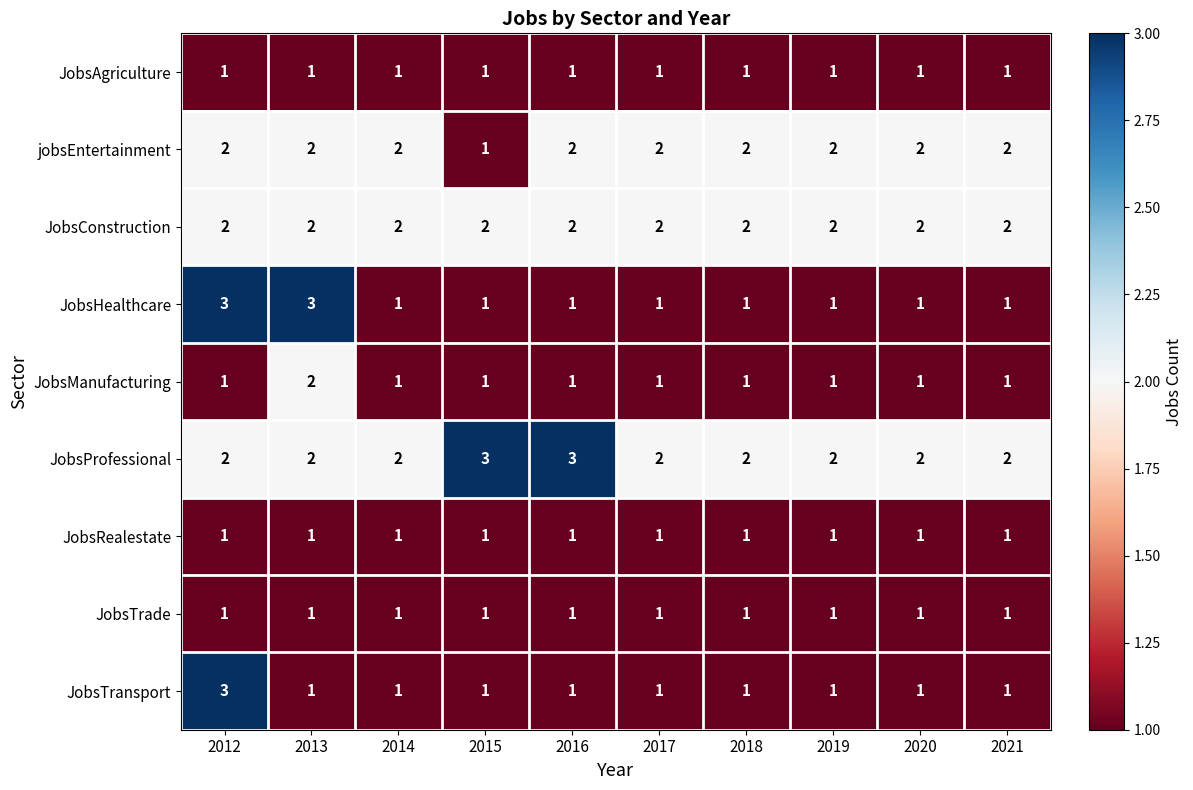

How many jobsEntertainment values are between 2 and 3?

9